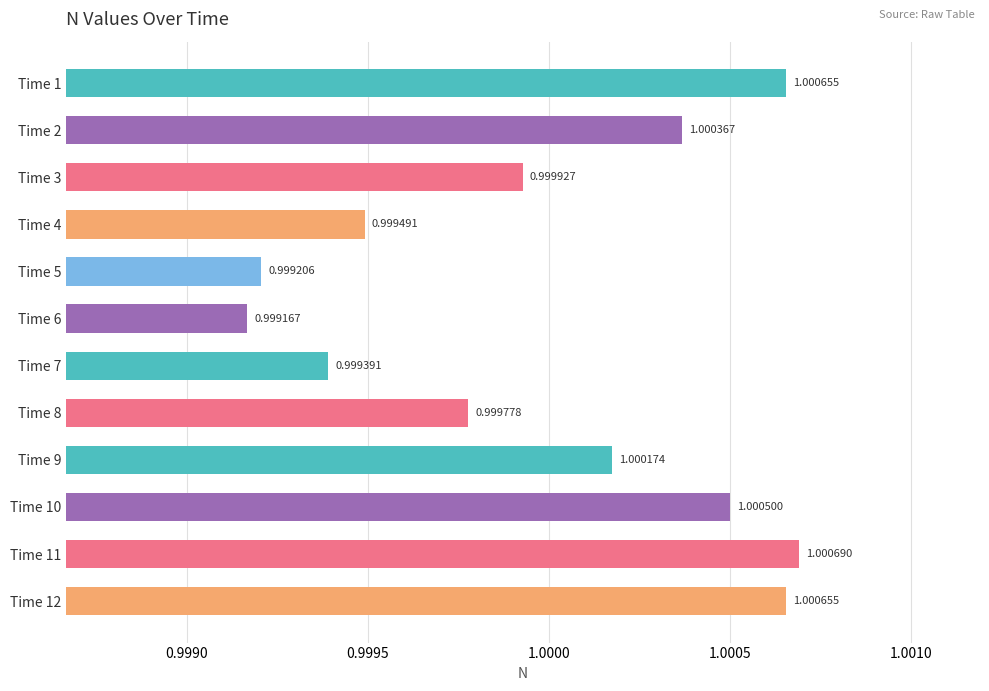

What is the sum of all values?

12.0